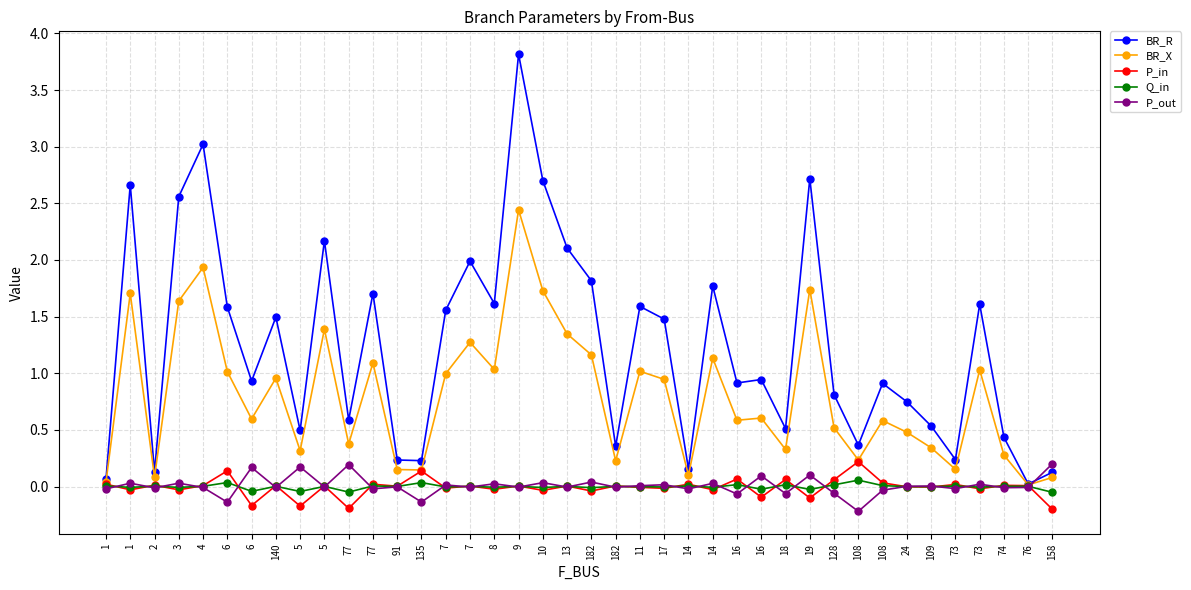

What are all the series names shown in the legend?

BR_R, BR_X, P_in, Q_in, P_out